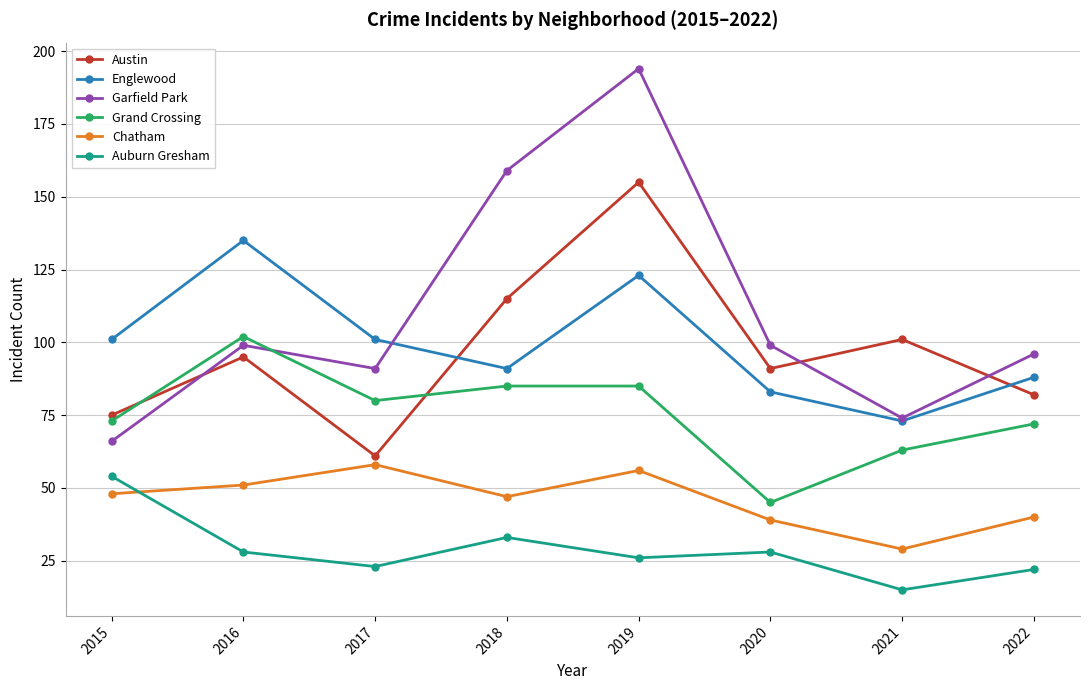

What is the sum of all Chatham values?

368